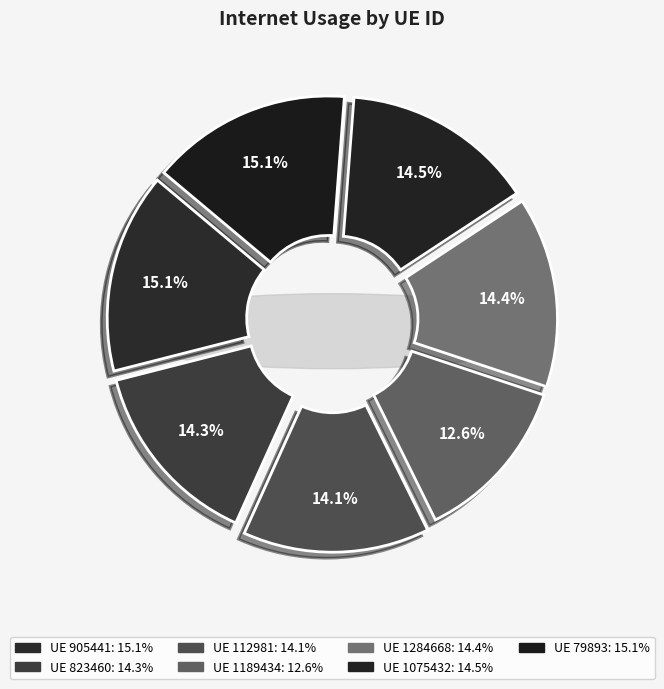

Does any single category account for the majority?

No